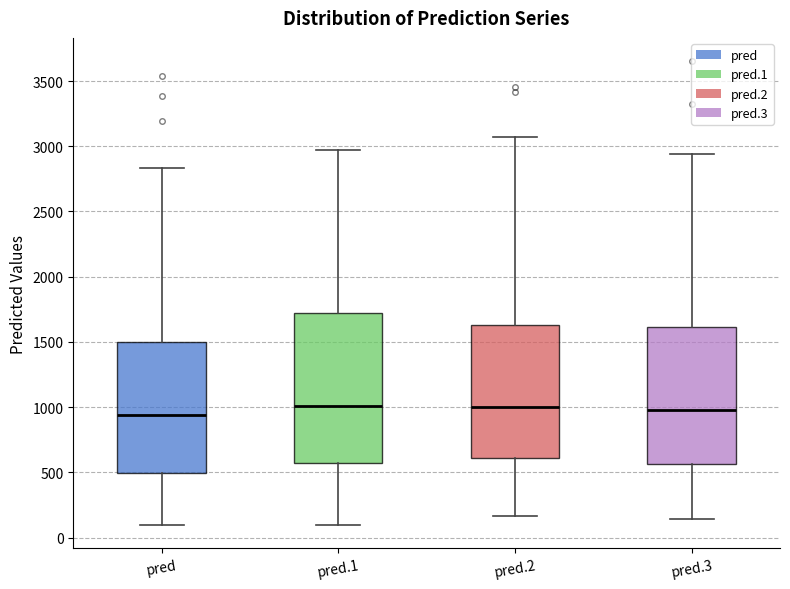

Reading left to right, read every box against the y-axis: the position of its median line, the range the box covers, and the ends of its whiskers. The values are not printed on the chart, so give them approximately, as read against the axis.

pred: median 950, box 500 to 1500, whiskers 100 to 2850
pred.1: median 1000, box 550 to 1700, whiskers 100 to 2950
pred.2: median 1000, box 600 to 1650, whiskers 150 to 3050
pred.3: median 1000, box 550 to 1600, whiskers 150 to 2950